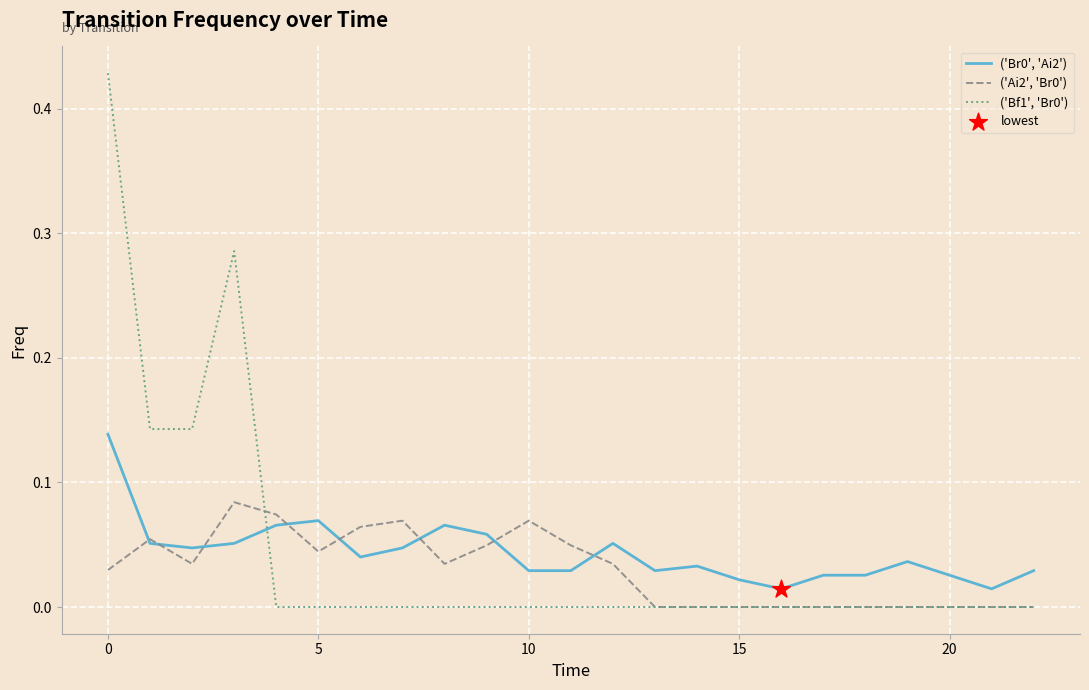

True or false: ('Bf1', 'Br0') and ('Br0', 'Ai2') cross at least once.

True